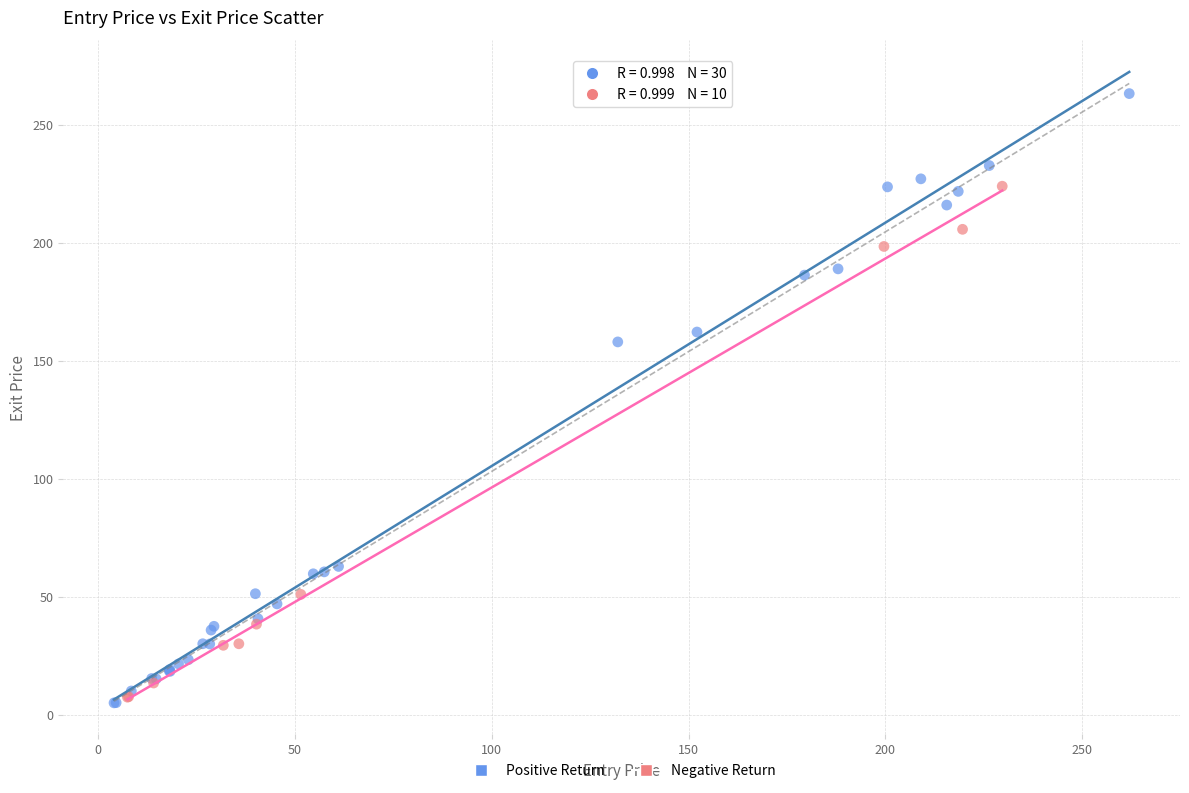

Which series has the widest spread of Y values?

Positive Return